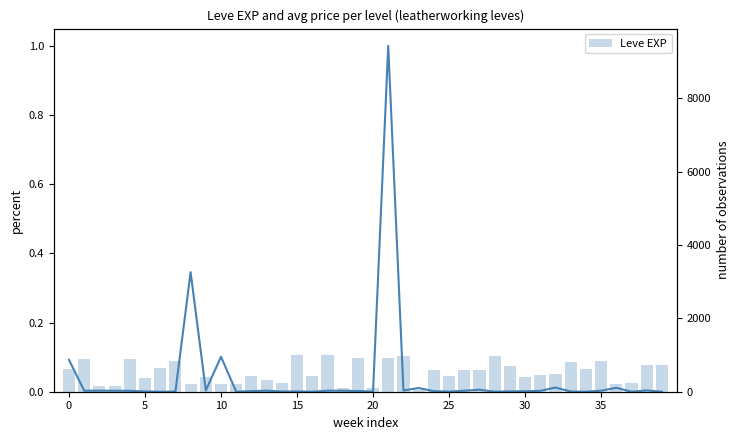

The value of Leve EXP (raw) at 39 is 730.0. True or false?

True